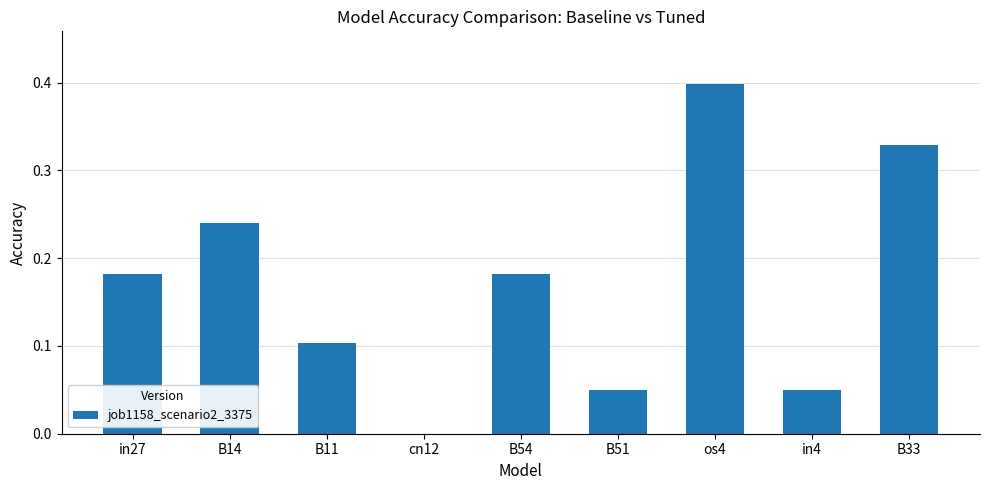

Which label corresponds to the largest value in the chart?

os4